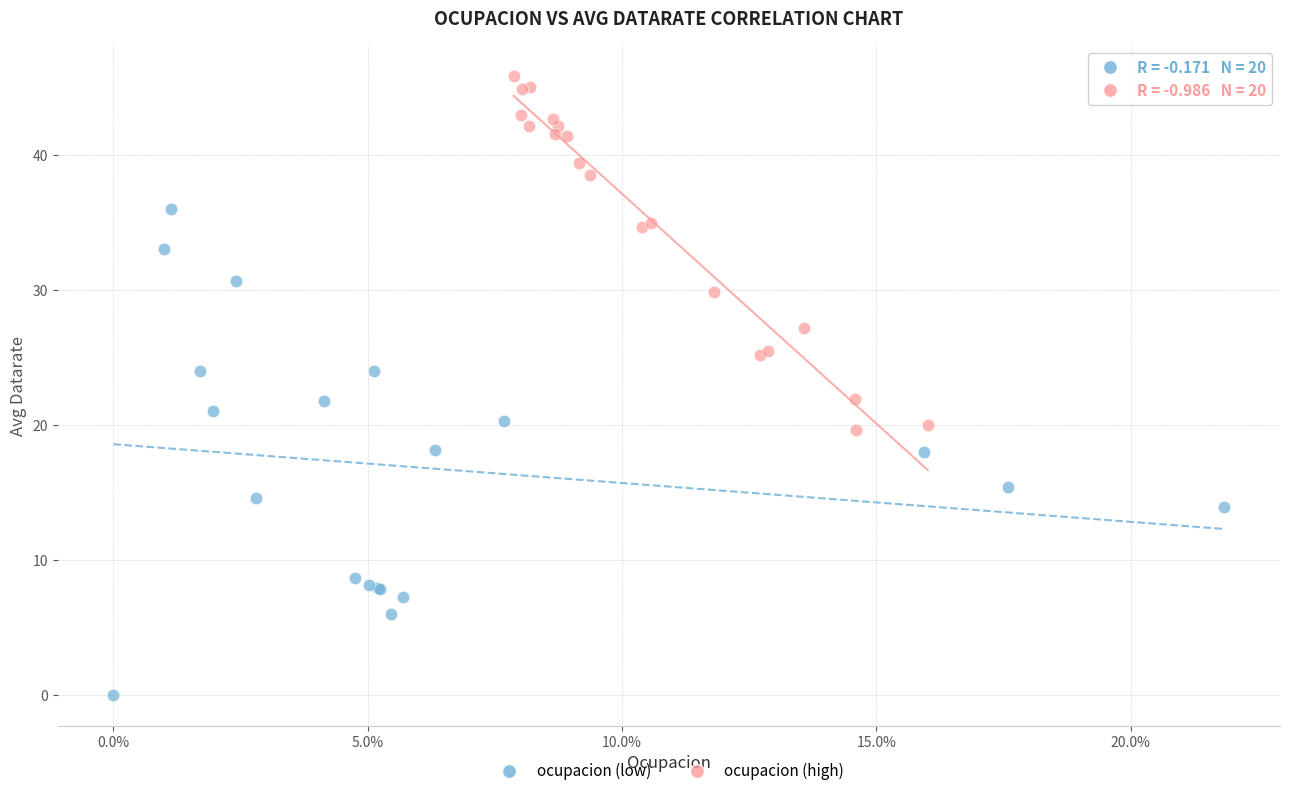

Which series contains the highest Y value?

ocupacion (high)